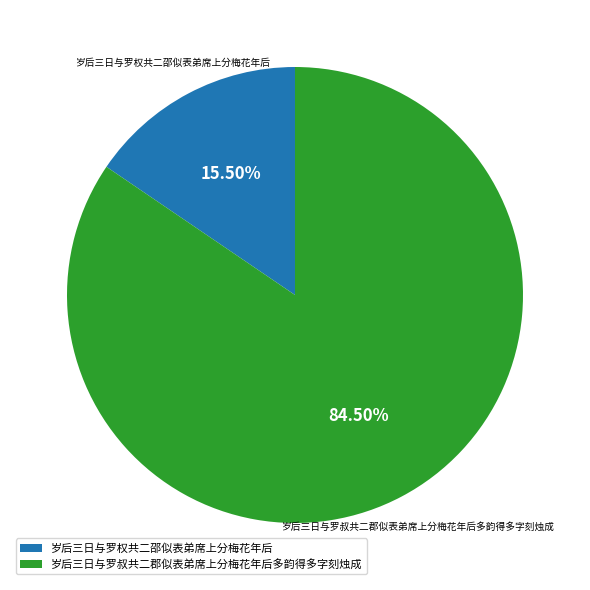

Which slice is the smallest?

岁后三日与罗权共二邵似表弟席上分梅花年后